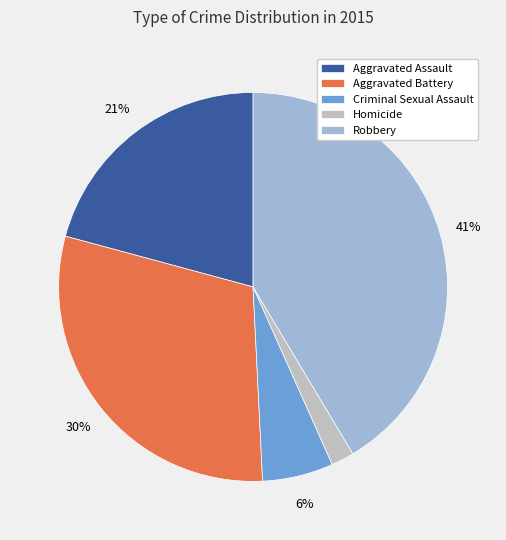

Do Aggravated Assault and Criminal Sexual Assault together represent more than half of the pie?

No